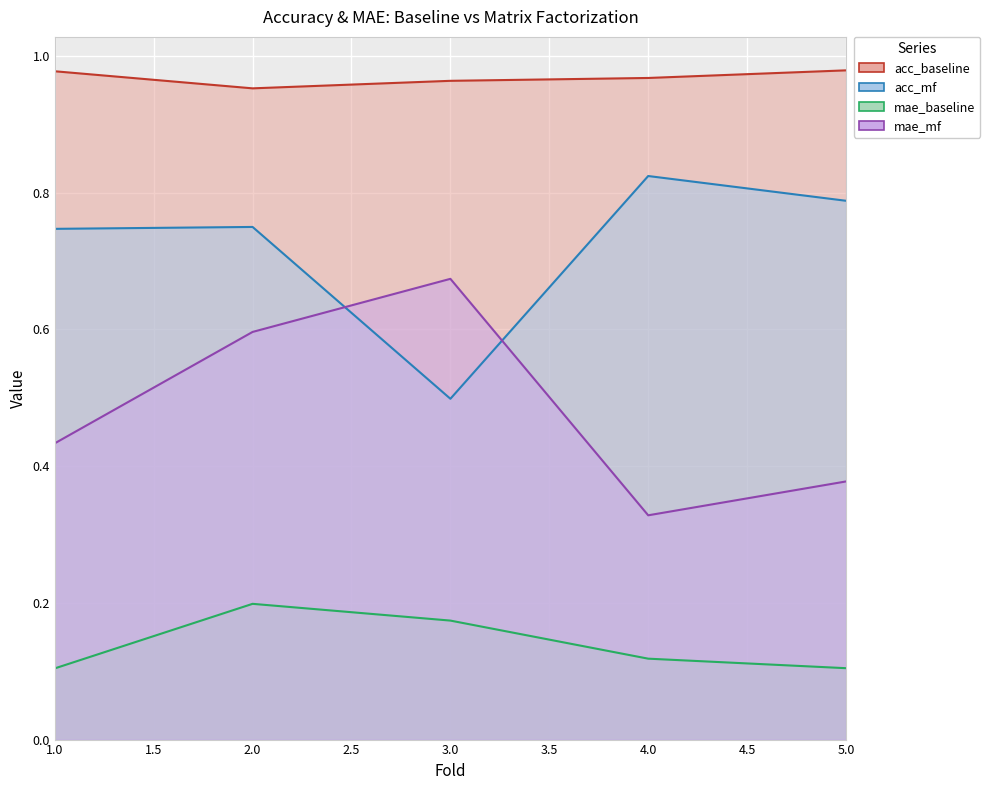

Reading left to right, list all the values displayed in this chart.

acc_baseline: 1=1.0	2=1.0	3=1.0	4=1.0	5=1.0
acc_mf: 1=0.7	2=0.8	3=0.5	4=0.8	5=0.8
mae_baseline: 1=0.1	2=0.2	3=0.2	4=0.1	5=0.1
mae_mf: 1=0.4	2=0.6	3=0.7	4=0.3	5=0.4